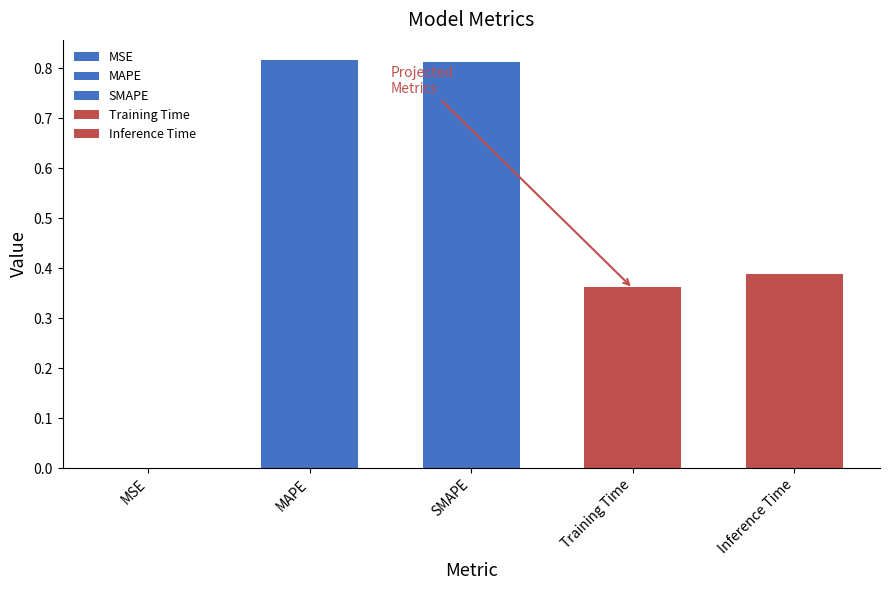

What position from the right is Training Time?

2